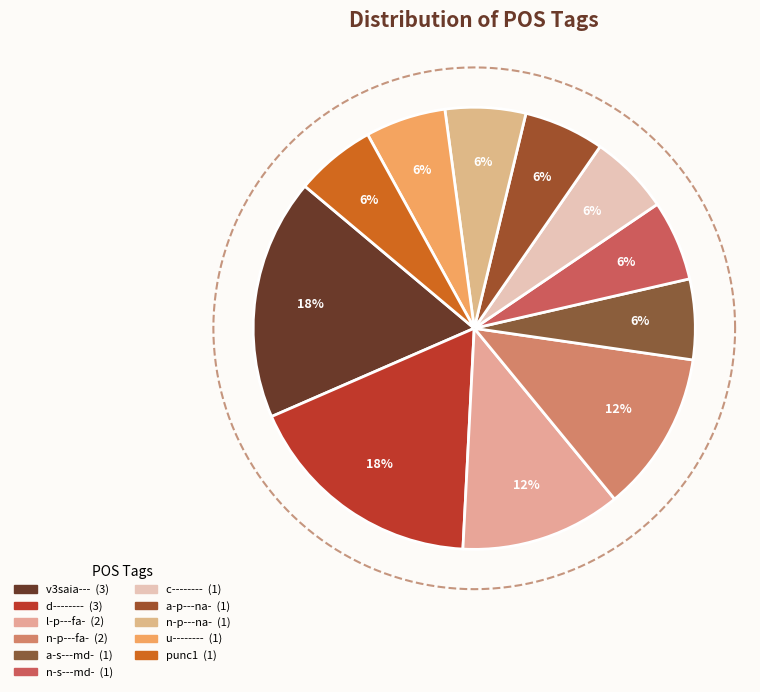

To the nearest percent, what percentage of the pie is n-p---fa-?

12%